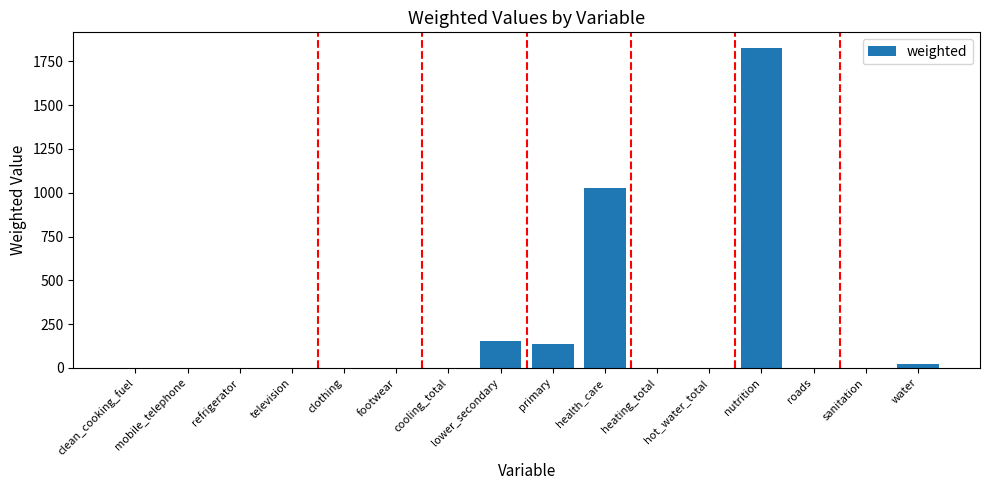

Between hot_water_total and water, which is larger?

water